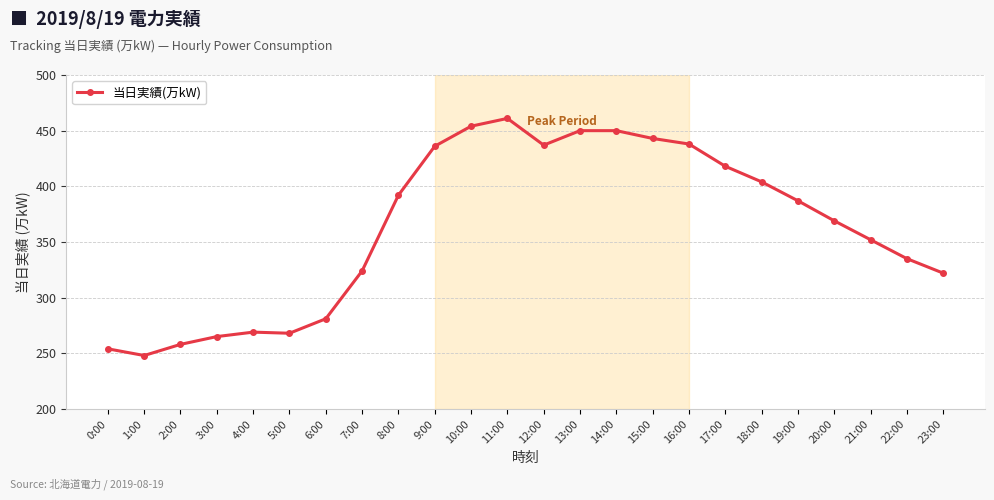

What is the change in value from 5:00 to 20:00?

+101